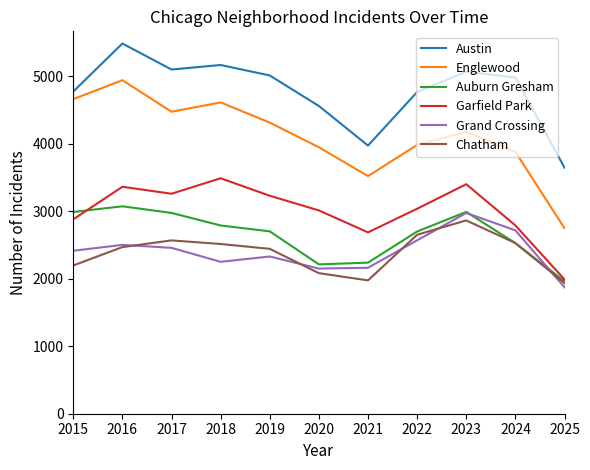

How many interior local peaks does the Englewood series have?

3